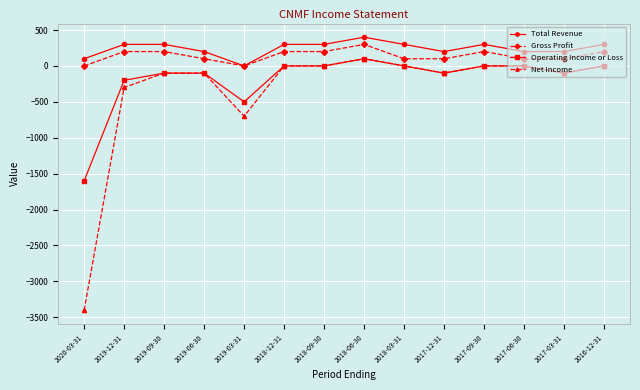

At which category is the sum across all series the highest?

2018-06-30